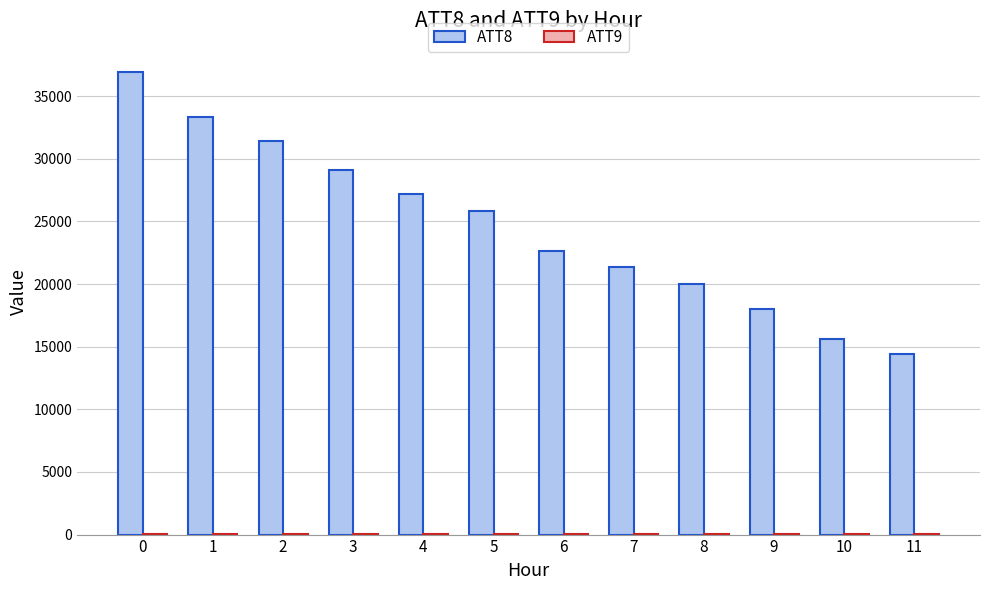

Which series has the largest total across all categories?

ATT8